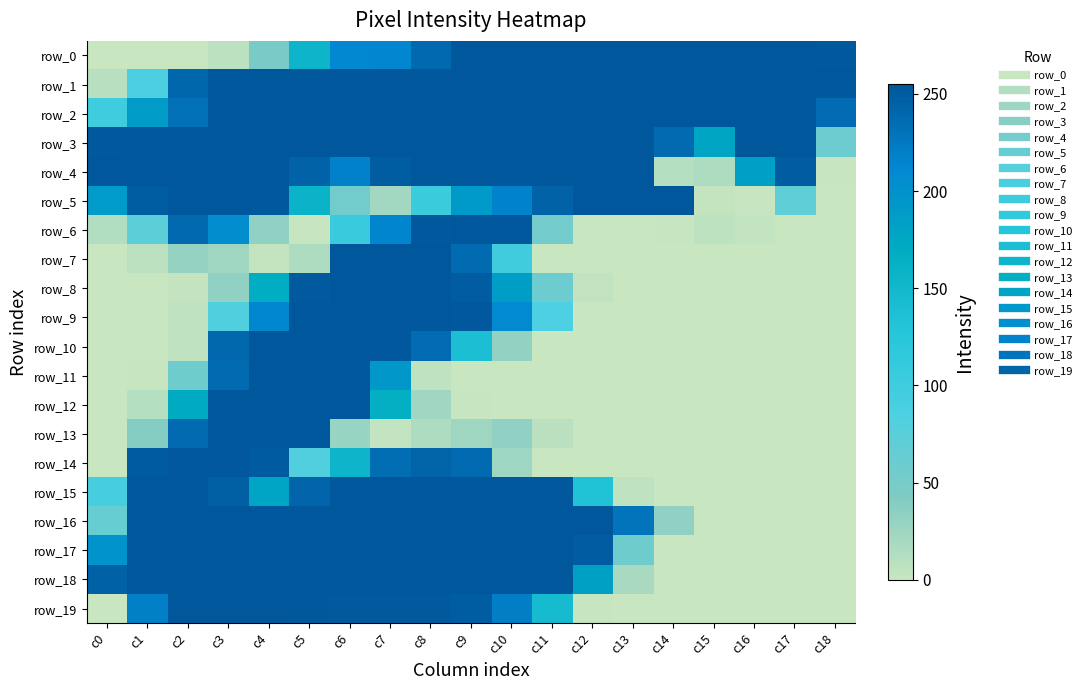

How many values in the row_14 series are below 25?

9